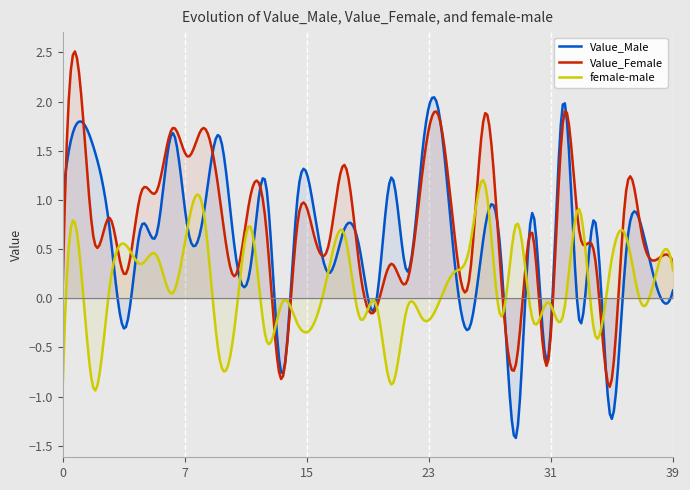

What is the spread (max minus min) of values at 34?

1.2